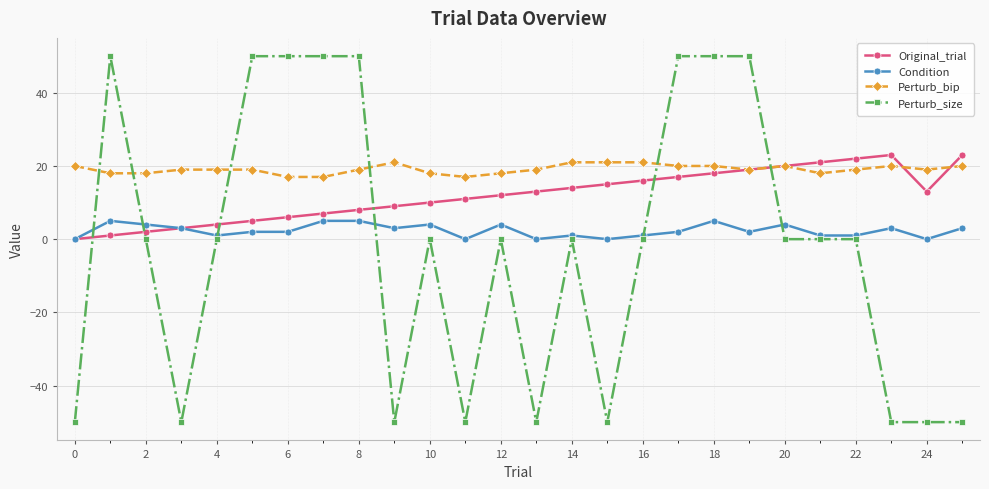

Which series has the largest total across all categories?

Perturb_bip